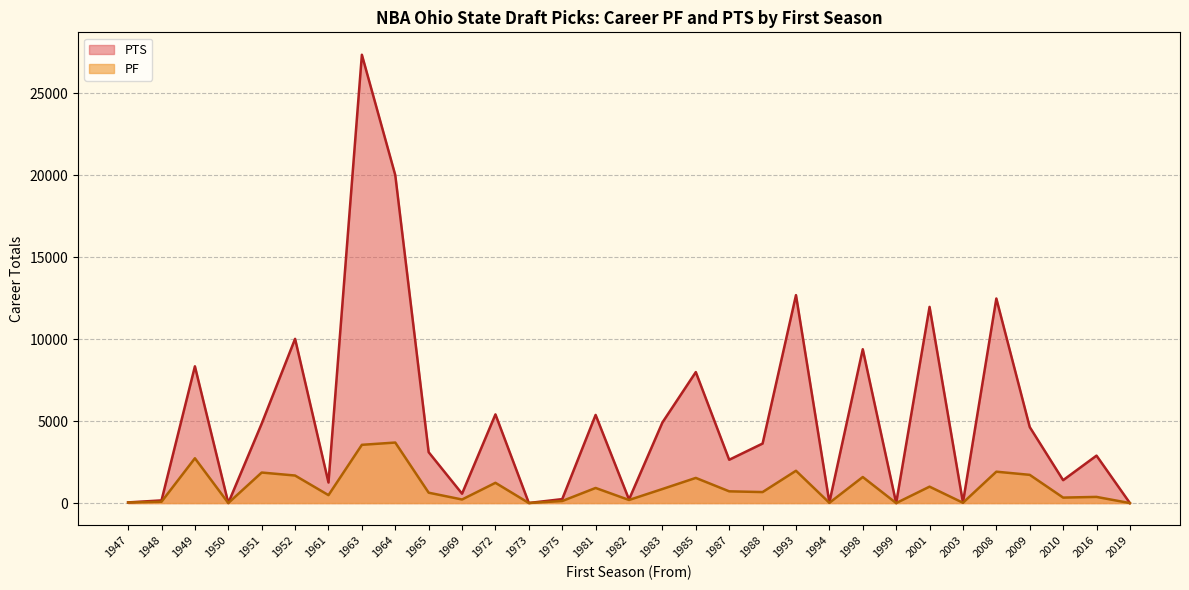

Where is the first local maximum for PTS?

1949